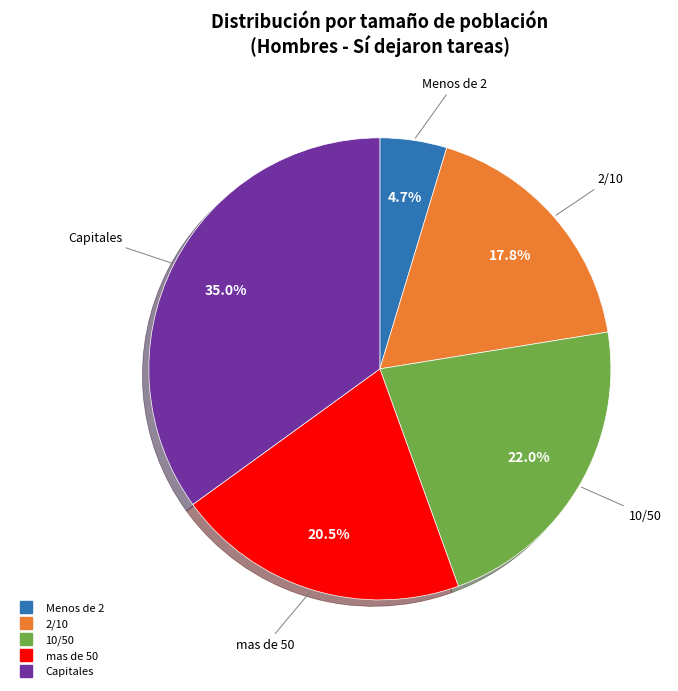

Rank the categories by value from highest to lowest.

Capitales, 10/50, mas de 50, 2/10, Menos de 2